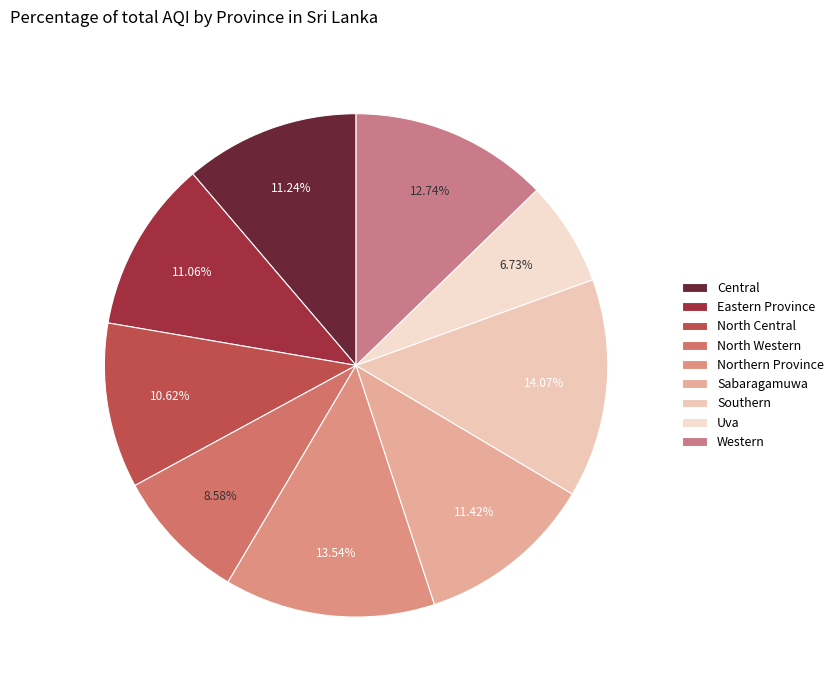

What percentage is the Uva slice, to the nearest percent?

7%